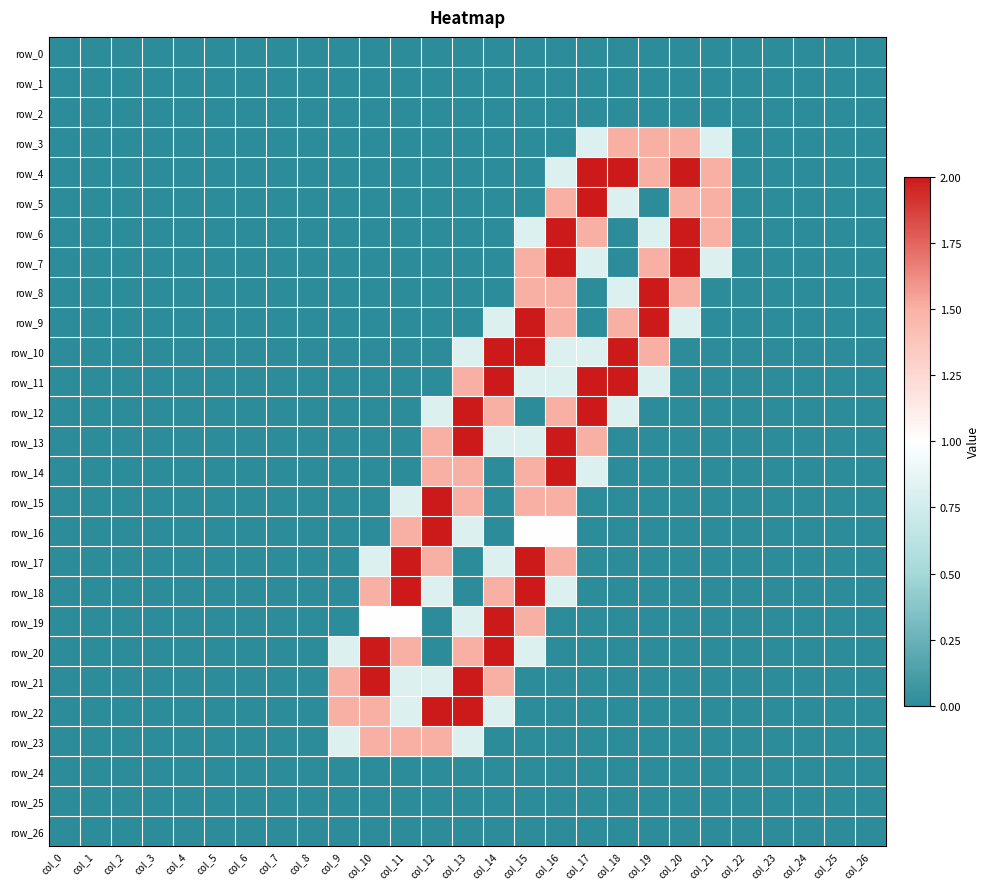

Reading left to right, what are all the values shown in this chart?

row_0: col_0=0.0	col_1=0.0	col_2=0.0	col_3=0.0	col_4=0.0	col_5=0.0	col_6=0.0	col_7=0.0	col_8=0.0	col_9=0.0	col_10=0.0	col_11=0.0	col_12=0.0	col_13=0.0	col_14=0.0	col_15=0.0	col_16=0.0	col_17=0.0	col_18=0.0	col_19=0.0	col_20=0.0	col_21=0.0	col_22=0.0	col_23=0.0	col_24=0.0	col_25=0.0	col_26=0.0
row_1: col_0=0.0	col_1=0.0	col_2=0.0	col_3=0.0	col_4=0.0	col_5=0.0	col_6=0.0	col_7=0.0	col_8=0.0	col_9=0.0	col_10=0.0	col_11=0.0	col_12=0.0	col_13=0.0	col_14=0.0	col_15=0.0	col_16=0.0	col_17=0.0	col_18=0.0	col_19=0.0	col_20=0.0	col_21=0.0	col_22=0.0	col_23=0.0	col_24=0.0	col_25=0.0	col_26=0.0
row_2: col_0=0.0	col_1=0.0	col_2=0.0	col_3=0.0	col_4=0.0	col_5=0.0	col_6=0.0	col_7=0.0	col_8=0.0	col_9=0.0	col_10=0.0	col_11=0.0	col_12=0.0	col_13=0.0	col_14=0.0	col_15=0.0	col_16=0.0	col_17=0.0	col_18=0.0	col_19=0.0	col_20=0.0	col_21=0.0	col_22=0.0	col_23=0.0	col_24=0.0	col_25=0.0	col_26=0.0
row_3: col_0=0.0	col_1=0.0	col_2=0.0	col_3=0.0	col_4=0.0	col_5=0.0	col_6=0.0	col_7=0.0	col_8=0.0	col_9=0.0	col_10=0.0	col_11=0.0	col_12=0.0	col_13=0.0	col_14=0.0	col_15=0.0	col_16=0.0	col_17=0.8	col_18=1.5	col_19=1.5	col_20=1.5	col_21=0.8	col_22=0.0	col_23=0.0	col_24=0.0	col_25=0.0	col_26=0.0
row_4: col_0=0.0	col_1=0.0	col_2=0.0	col_3=0.0	col_4=0.0	col_5=0.0	col_6=0.0	col_7=0.0	col_8=0.0	col_9=0.0	col_10=0.0	col_11=0.0	col_12=0.0	col_13=0.0	col_14=0.0	col_15=0.0	col_16=0.8	col_17=2.0	col_18=2.0	col_19=1.5	col_20=2.0	col_21=1.5	col_22=0.0	col_23=0.0	col_24=0.0	col_25=0.0	col_26=0.0
row_5: col_0=0.0	col_1=0.0	col_2=0.0	col_3=0.0	col_4=0.0	col_5=0.0	col_6=0.0	col_7=0.0	col_8=0.0	col_9=0.0	col_10=0.0	col_11=0.0	col_12=0.0	col_13=0.0	col_14=0.0	col_15=0.0	col_16=1.5	col_17=2.0	col_18=0.8	col_19=0.0	col_20=1.5	col_21=1.5	col_22=0.0	col_23=0.0	col_24=0.0	col_25=0.0	col_26=0.0
row_6: col_0=0.0	col_1=0.0	col_2=0.0	col_3=0.0	col_4=0.0	col_5=0.0	col_6=0.0	col_7=0.0	col_8=0.0	col_9=0.0	col_10=0.0	col_11=0.0	col_12=0.0	col_13=0.0	col_14=0.0	col_15=0.8	col_16=2.0	col_17=1.5	col_18=0.0	col_19=0.8	col_20=2.0	col_21=1.5	col_22=0.0	col_23=0.0	col_24=0.0	col_25=0.0	col_26=0.0
row_7: col_0=0.0	col_1=0.0	col_2=0.0	col_3=0.0	col_4=0.0	col_5=0.0	col_6=0.0	col_7=0.0	col_8=0.0	col_9=0.0	col_10=0.0	col_11=0.0	col_12=0.0	col_13=0.0	col_14=0.0	col_15=1.5	col_16=2.0	col_17=0.8	col_18=0.0	col_19=1.5	col_20=2.0	col_21=0.8	col_22=0.0	col_23=0.0	col_24=0.0	col_25=0.0	col_26=0.0
row_8: col_0=0.0	col_1=0.0	col_2=0.0	col_3=0.0	col_4=0.0	col_5=0.0	col_6=0.0	col_7=0.0	col_8=0.0	col_9=0.0	col_10=0.0	col_11=0.0	col_12=0.0	col_13=0.0	col_14=0.0	col_15=1.5	col_16=1.5	col_17=0.0	col_18=0.8	col_19=2.0	col_20=1.5	col_21=0.0	col_22=0.0	col_23=0.0	col_24=0.0	col_25=0.0	col_26=0.0
row_9: col_0=0.0	col_1=0.0	col_2=0.0	col_3=0.0	col_4=0.0	col_5=0.0	col_6=0.0	col_7=0.0	col_8=0.0	col_9=0.0	col_10=0.0	col_11=0.0	col_12=0.0	col_13=0.0	col_14=0.8	col_15=2.0	col_16=1.5	col_17=0.0	col_18=1.5	col_19=2.0	col_20=0.8	col_21=0.0	col_22=0.0	col_23=0.0	col_24=0.0	col_25=0.0	col_26=0.0
row_10: col_0=0.0	col_1=0.0	col_2=0.0	col_3=0.0	col_4=0.0	col_5=0.0	col_6=0.0	col_7=0.0	col_8=0.0	col_9=0.0	col_10=0.0	col_11=0.0	col_12=0.0	col_13=0.8	col_14=2.0	col_15=2.0	col_16=0.8	col_17=0.8	col_18=2.0	col_19=1.5	col_20=0.0	col_21=0.0	col_22=0.0	col_23=0.0	col_24=0.0	col_25=0.0	col_26=0.0
row_11: col_0=0.0	col_1=0.0	col_2=0.0	col_3=0.0	col_4=0.0	col_5=0.0	col_6=0.0	col_7=0.0	col_8=0.0	col_9=0.0	col_10=0.0	col_11=0.0	col_12=0.0	col_13=1.5	col_14=2.0	col_15=0.8	col_16=0.8	col_17=2.0	col_18=2.0	col_19=0.8	col_20=0.0	col_21=0.0	col_22=0.0	col_23=0.0	col_24=0.0	col_25=0.0	col_26=0.0
row_12: col_0=0.0	col_1=0.0	col_2=0.0	col_3=0.0	col_4=0.0	col_5=0.0	col_6=0.0	col_7=0.0	col_8=0.0	col_9=0.0	col_10=0.0	col_11=0.0	col_12=0.8	col_13=2.0	col_14=1.5	col_15=0.0	col_16=1.5	col_17=2.0	col_18=0.8	col_19=0.0	col_20=0.0	col_21=0.0	col_22=0.0	col_23=0.0	col_24=0.0	col_25=0.0	col_26=0.0
row_13: col_0=0.0	col_1=0.0	col_2=0.0	col_3=0.0	col_4=0.0	col_5=0.0	col_6=0.0	col_7=0.0	col_8=0.0	col_9=0.0	col_10=0.0	col_11=0.0	col_12=1.5	col_13=2.0	col_14=0.8	col_15=0.8	col_16=2.0	col_17=1.5	col_18=0.0	col_19=0.0	col_20=0.0	col_21=0.0	col_22=0.0	col_23=0.0	col_24=0.0	col_25=0.0	col_26=0.0
row_14: col_0=0.0	col_1=0.0	col_2=0.0	col_3=0.0	col_4=0.0	col_5=0.0	col_6=0.0	col_7=0.0	col_8=0.0	col_9=0.0	col_10=0.0	col_11=0.0	col_12=1.5	col_13=1.5	col_14=0.0	col_15=1.5	col_16=2.0	col_17=0.8	col_18=0.0	col_19=0.0	col_20=0.0	col_21=0.0	col_22=0.0	col_23=0.0	col_24=0.0	col_25=0.0	col_26=0.0
row_15: col_0=0.0	col_1=0.0	col_2=0.0	col_3=0.0	col_4=0.0	col_5=0.0	col_6=0.0	col_7=0.0	col_8=0.0	col_9=0.0	col_10=0.0	col_11=0.8	col_12=2.0	col_13=1.5	col_14=0.0	col_15=1.5	col_16=1.5	col_17=0.0	col_18=0.0	col_19=0.0	col_20=0.0	col_21=0.0	col_22=0.0	col_23=0.0	col_24=0.0	col_25=0.0	col_26=0.0
row_16: col_0=0.0	col_1=0.0	col_2=0.0	col_3=0.0	col_4=0.0	col_5=0.0	col_6=0.0	col_7=0.0	col_8=0.0	col_9=0.0	col_10=0.0	col_11=1.5	col_12=2.0	col_13=0.8	col_14=0.0	col_15=1.0	col_16=1.0	col_17=0.0	col_18=0.0	col_19=0.0	col_20=0.0	col_21=0.0	col_22=0.0	col_23=0.0	col_24=0.0	col_25=0.0	col_26=0.0
row_17: col_0=0.0	col_1=0.0	col_2=0.0	col_3=0.0	col_4=0.0	col_5=0.0	col_6=0.0	col_7=0.0	col_8=0.0	col_9=0.0	col_10=0.8	col_11=2.0	col_12=1.5	col_13=0.0	col_14=0.8	col_15=2.0	col_16=1.5	col_17=0.0	col_18=0.0	col_19=0.0	col_20=0.0	col_21=0.0	col_22=0.0	col_23=0.0	col_24=0.0	col_25=0.0	col_26=0.0
row_18: col_0=0.0	col_1=0.0	col_2=0.0	col_3=0.0	col_4=0.0	col_5=0.0	col_6=0.0	col_7=0.0	col_8=0.0	col_9=0.0	col_10=1.5	col_11=2.0	col_12=0.8	col_13=0.0	col_14=1.5	col_15=2.0	col_16=0.8	col_17=0.0	col_18=0.0	col_19=0.0	col_20=0.0	col_21=0.0	col_22=0.0	col_23=0.0	col_24=0.0	col_25=0.0	col_26=0.0
row_19: col_0=0.0	col_1=0.0	col_2=0.0	col_3=0.0	col_4=0.0	col_5=0.0	col_6=0.0	col_7=0.0	col_8=0.0	col_9=0.0	col_10=1.0	col_11=1.0	col_12=0.0	col_13=0.8	col_14=2.0	col_15=1.5	col_16=0.0	col_17=0.0	col_18=0.0	col_19=0.0	col_20=0.0	col_21=0.0	col_22=0.0	col_23=0.0	col_24=0.0	col_25=0.0	col_26=0.0
row_20: col_0=0.0	col_1=0.0	col_2=0.0	col_3=0.0	col_4=0.0	col_5=0.0	col_6=0.0	col_7=0.0	col_8=0.0	col_9=0.8	col_10=2.0	col_11=1.5	col_12=0.0	col_13=1.5	col_14=2.0	col_15=0.8	col_16=0.0	col_17=0.0	col_18=0.0	col_19=0.0	col_20=0.0	col_21=0.0	col_22=0.0	col_23=0.0	col_24=0.0	col_25=0.0	col_26=0.0
row_21: col_0=0.0	col_1=0.0	col_2=0.0	col_3=0.0	col_4=0.0	col_5=0.0	col_6=0.0	col_7=0.0	col_8=0.0	col_9=1.5	col_10=2.0	col_11=0.8	col_12=0.8	col_13=2.0	col_14=1.5	col_15=0.0	col_16=0.0	col_17=0.0	col_18=0.0	col_19=0.0	col_20=0.0	col_21=0.0	col_22=0.0	col_23=0.0	col_24=0.0	col_25=0.0	col_26=0.0
row_22: col_0=0.0	col_1=0.0	col_2=0.0	col_3=0.0	col_4=0.0	col_5=0.0	col_6=0.0	col_7=0.0	col_8=0.0	col_9=1.5	col_10=1.5	col_11=0.8	col_12=2.0	col_13=2.0	col_14=0.8	col_15=0.0	col_16=0.0	col_17=0.0	col_18=0.0	col_19=0.0	col_20=0.0	col_21=0.0	col_22=0.0	col_23=0.0	col_24=0.0	col_25=0.0	col_26=0.0
row_23: col_0=0.0	col_1=0.0	col_2=0.0	col_3=0.0	col_4=0.0	col_5=0.0	col_6=0.0	col_7=0.0	col_8=0.0	col_9=0.8	col_10=1.5	col_11=1.5	col_12=1.5	col_13=0.8	col_14=0.0	col_15=0.0	col_16=0.0	col_17=0.0	col_18=0.0	col_19=0.0	col_20=0.0	col_21=0.0	col_22=0.0	col_23=0.0	col_24=0.0	col_25=0.0	col_26=0.0
row_24: col_0=0.0	col_1=0.0	col_2=0.0	col_3=0.0	col_4=0.0	col_5=0.0	col_6=0.0	col_7=0.0	col_8=0.0	col_9=0.0	col_10=0.0	col_11=0.0	col_12=0.0	col_13=0.0	col_14=0.0	col_15=0.0	col_16=0.0	col_17=0.0	col_18=0.0	col_19=0.0	col_20=0.0	col_21=0.0	col_22=0.0	col_23=0.0	col_24=0.0	col_25=0.0	col_26=0.0
row_25: col_0=0.0	col_1=0.0	col_2=0.0	col_3=0.0	col_4=0.0	col_5=0.0	col_6=0.0	col_7=0.0	col_8=0.0	col_9=0.0	col_10=0.0	col_11=0.0	col_12=0.0	col_13=0.0	col_14=0.0	col_15=0.0	col_16=0.0	col_17=0.0	col_18=0.0	col_19=0.0	col_20=0.0	col_21=0.0	col_22=0.0	col_23=0.0	col_24=0.0	col_25=0.0	col_26=0.0
row_26: col_0=0.0	col_1=0.0	col_2=0.0	col_3=0.0	col_4=0.0	col_5=0.0	col_6=0.0	col_7=0.0	col_8=0.0	col_9=0.0	col_10=0.0	col_11=0.0	col_12=0.0	col_13=0.0	col_14=0.0	col_15=0.0	col_16=0.0	col_17=0.0	col_18=0.0	col_19=0.0	col_20=0.0	col_21=0.0	col_22=0.0	col_23=0.0	col_24=0.0	col_25=0.0	col_26=0.0